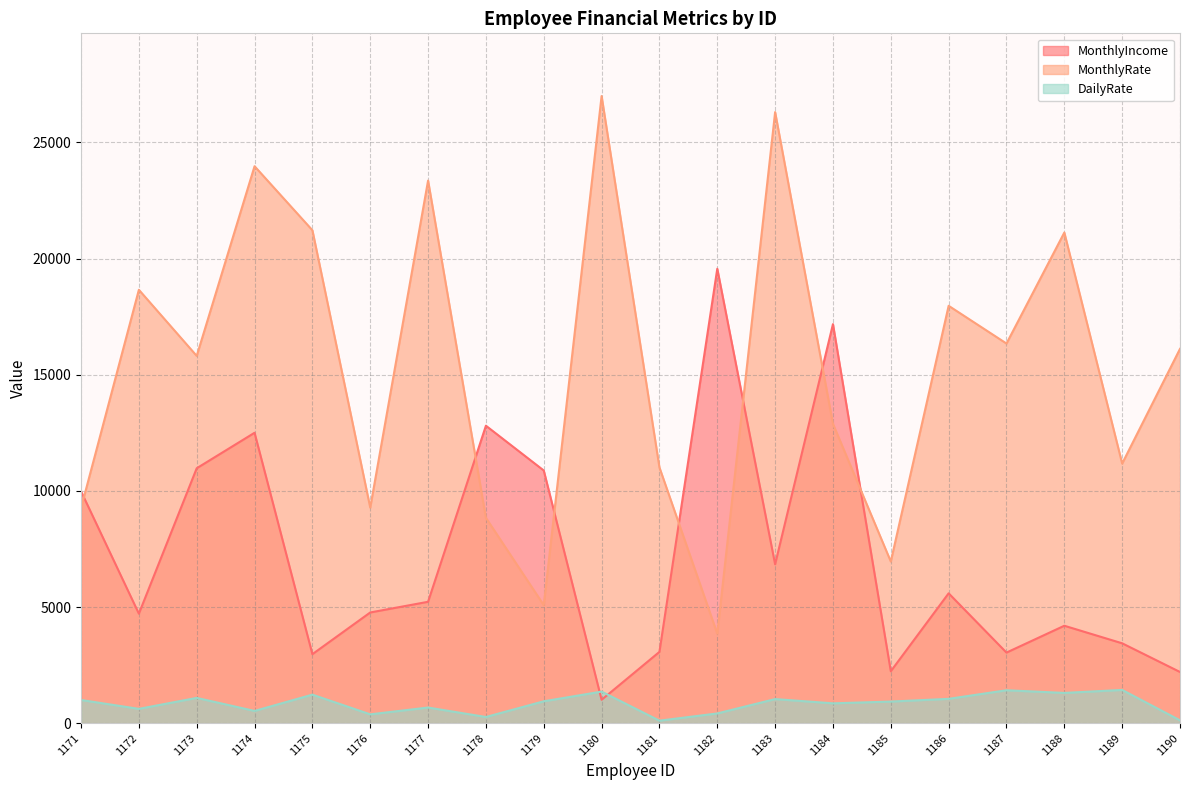

How many interior local peaks does the DailyRate series have?

7